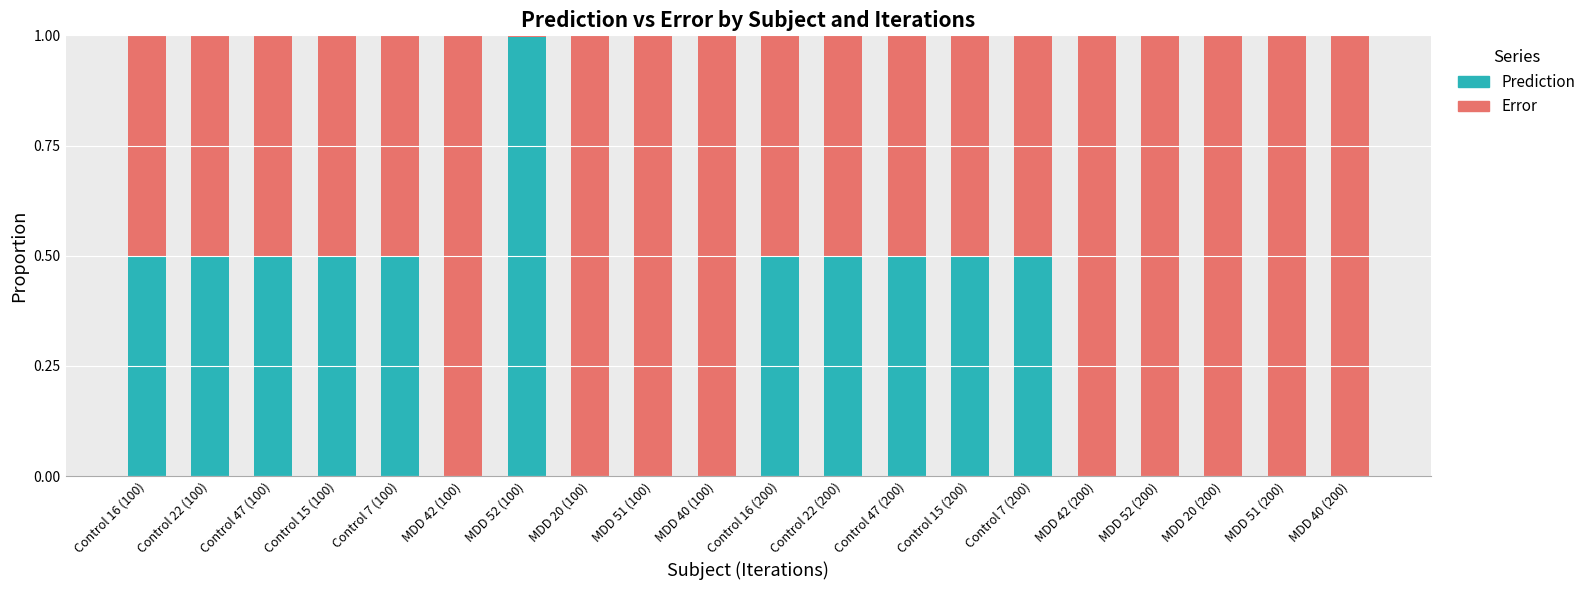

What is the total value across all series at Control 22 (200)?

1.0